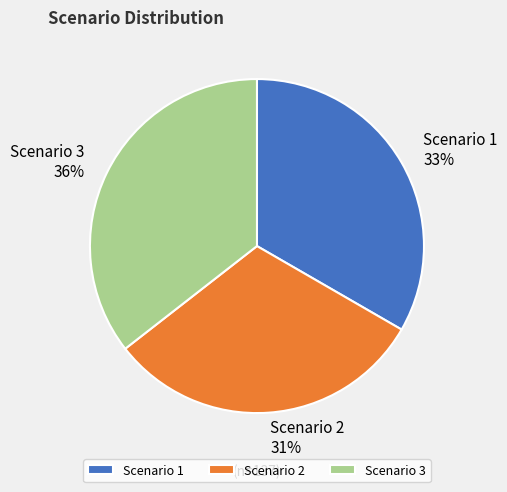

Count the number of slices in the pie.

3